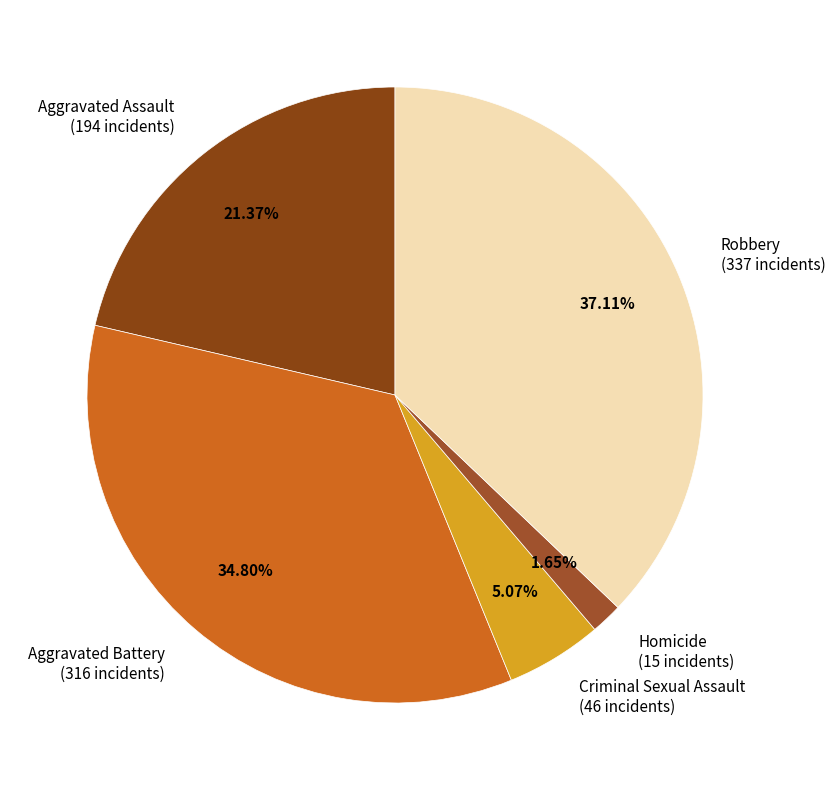

True or false: Criminal Sexual Assault accounts for 1% of the total.

False